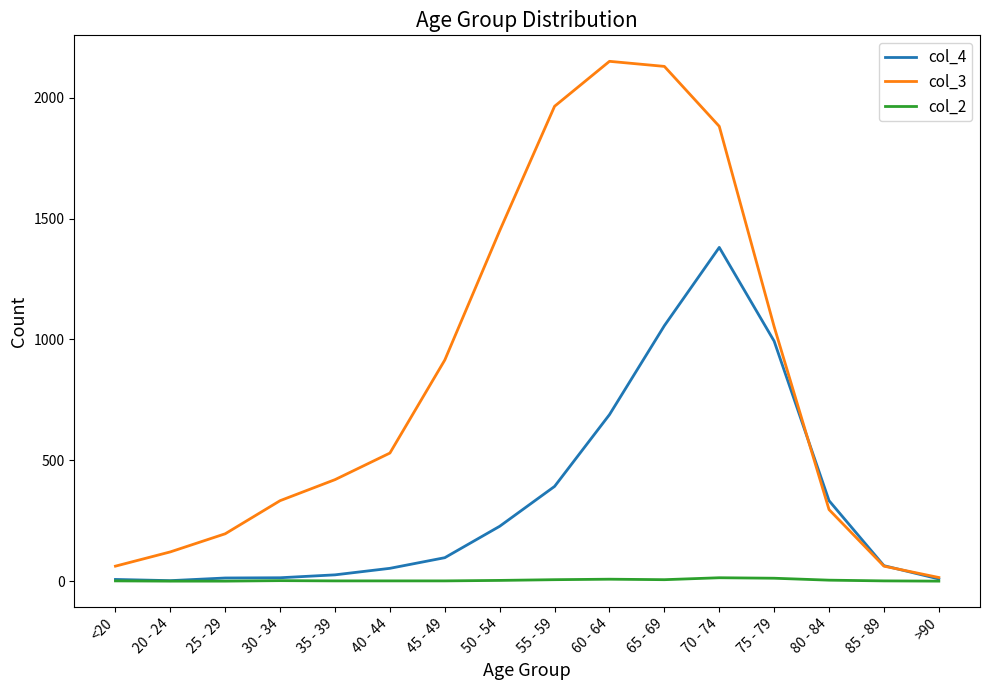

List the series in order of their overall mean, lowest first.

col_2, col_4, col_3